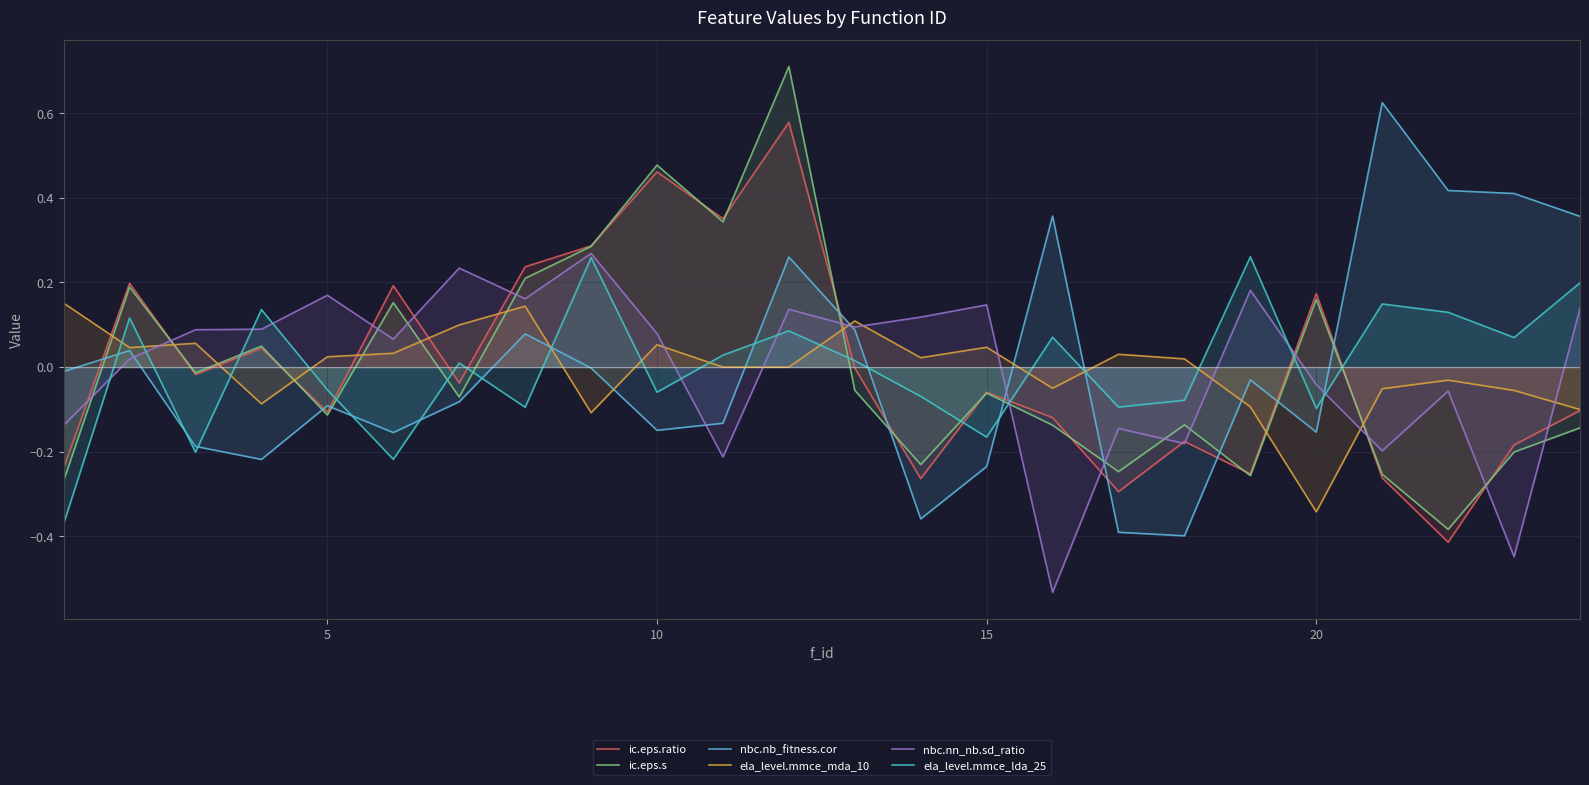

What is the greatest value displayed?

0.7